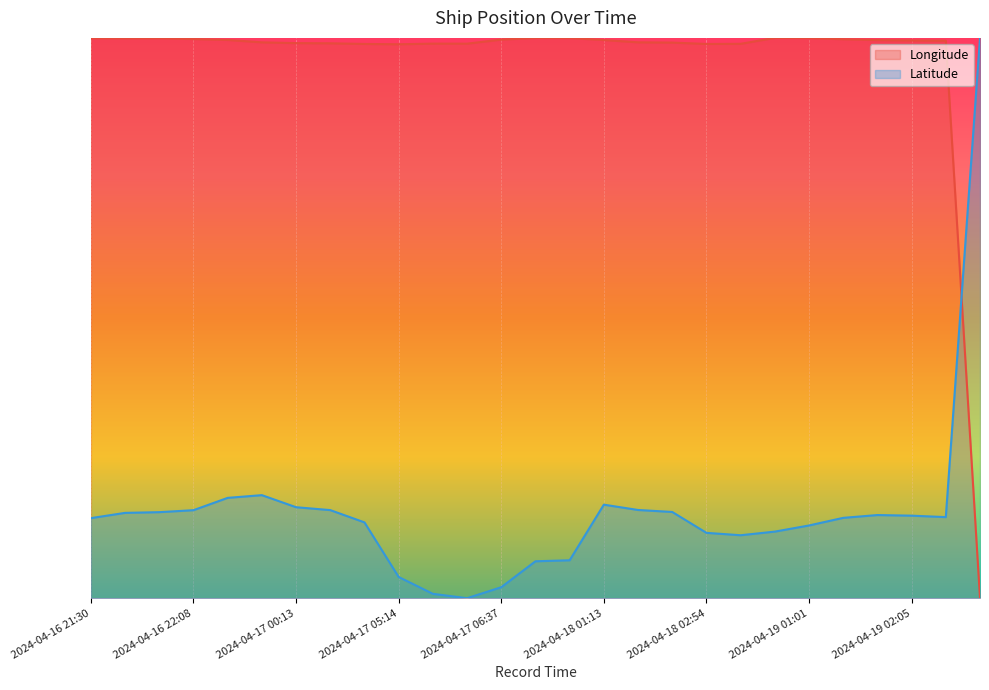

At how many categories does at least one series exceed 0?

27